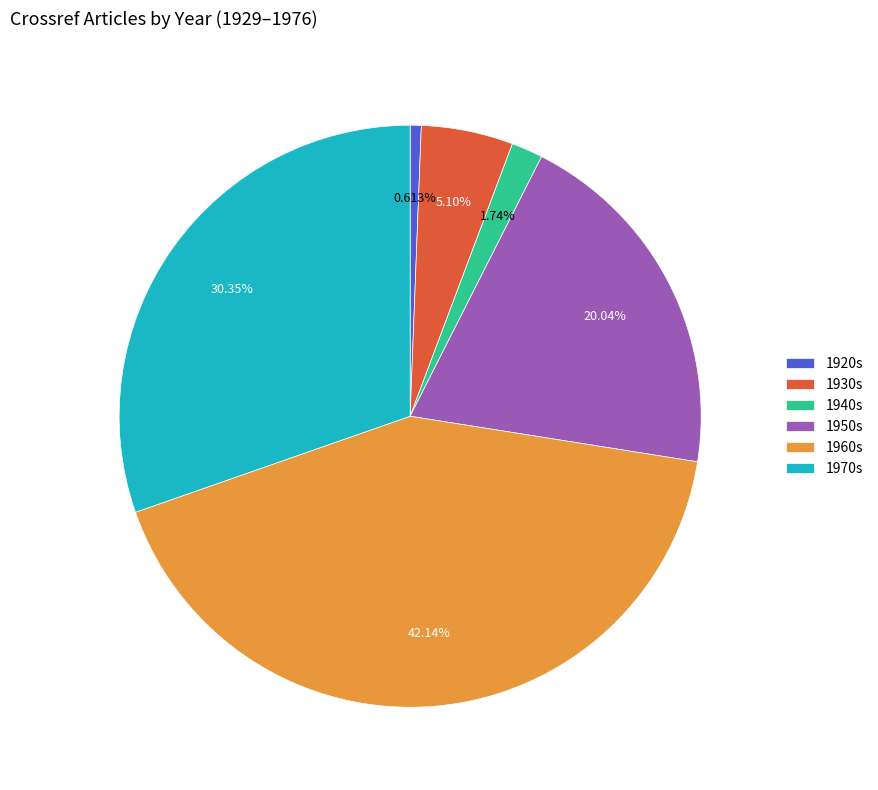

Is 1940s the majority of the pie?

No